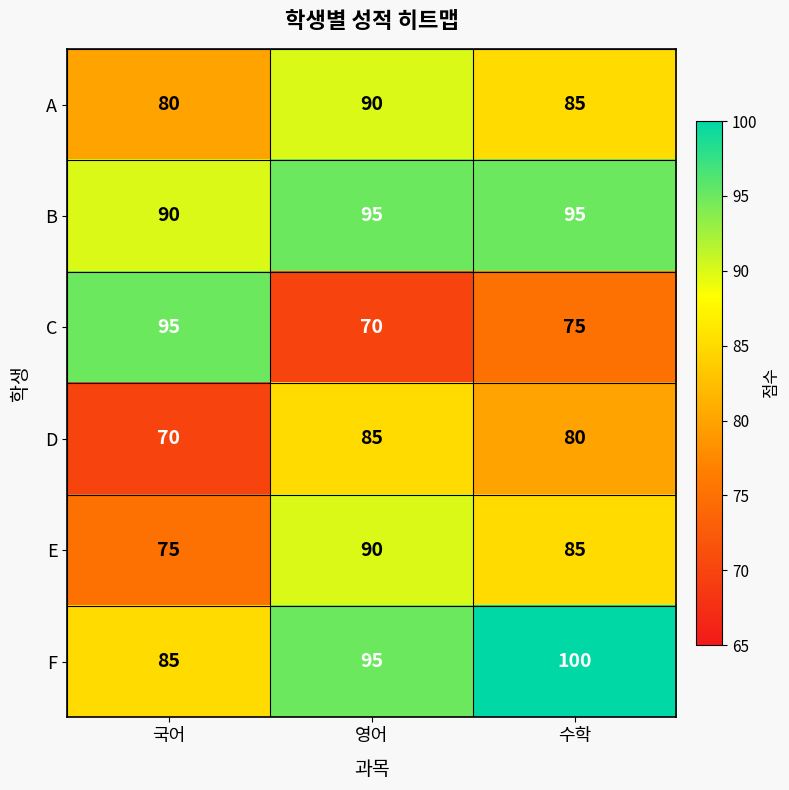

The value of D at 수학 is 34. True or false?

False